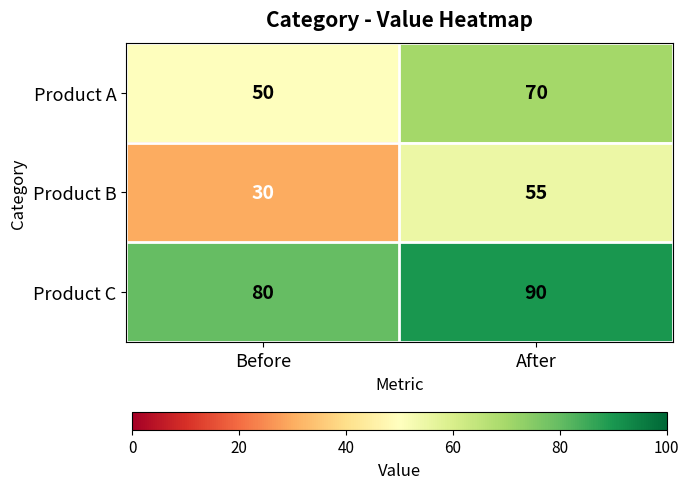

Rank the series at Before from highest to lowest value.

Product C, Product A, Product B